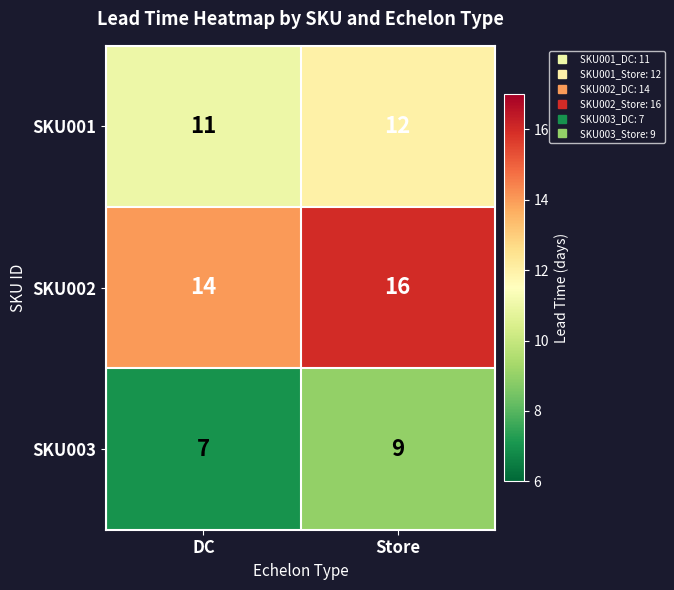

At which label is SKU002 closest to 15?

DC